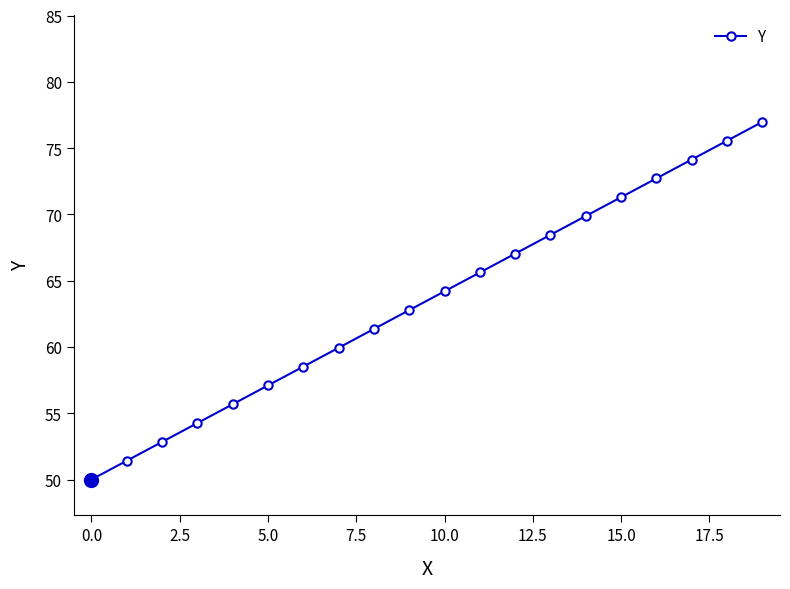

Count the number of data series in this chart.

1